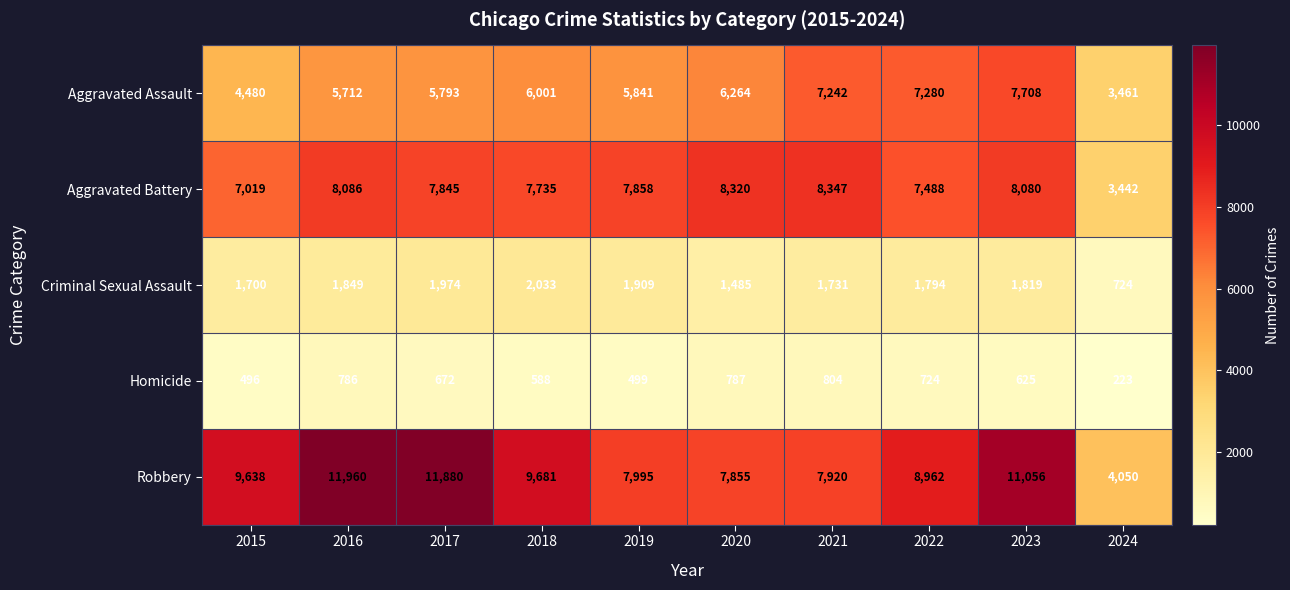

True or false: Robbery has a value of 19448 at 2023.

False